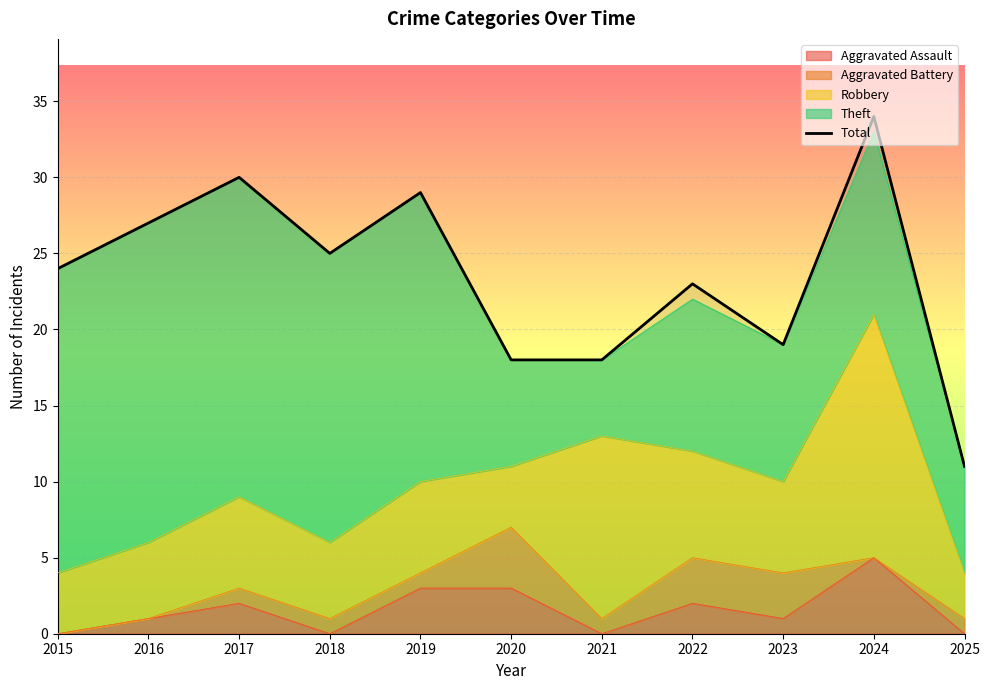

Reading left to right, list all the values displayed in this chart.

2015=24	2016=27	2017=30	2018=25	2019=29	2020=18	2021=18	2022=23	2023=19	2024=34	2025=11